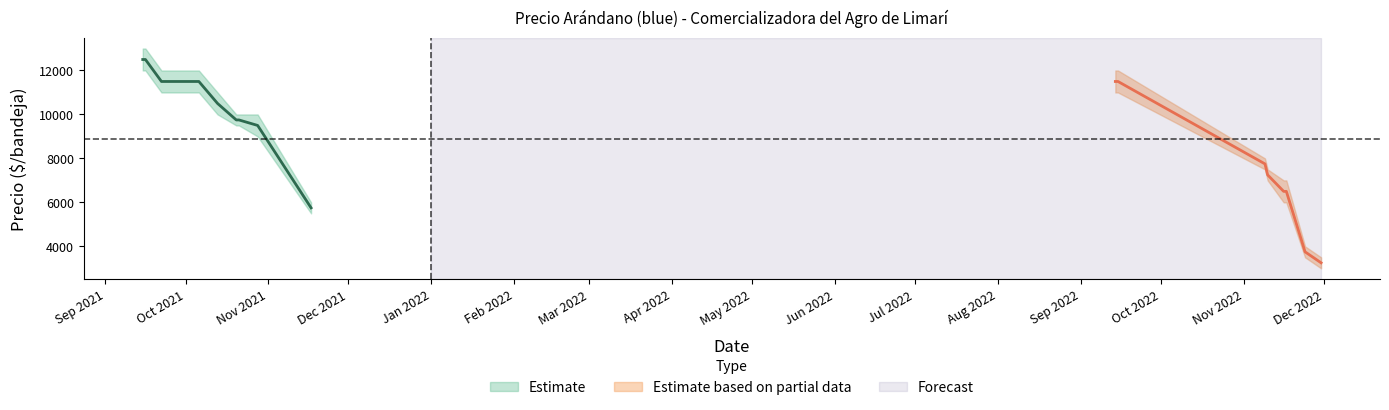

At which category does Precio maximo reach its first local valley?

2021-11-17